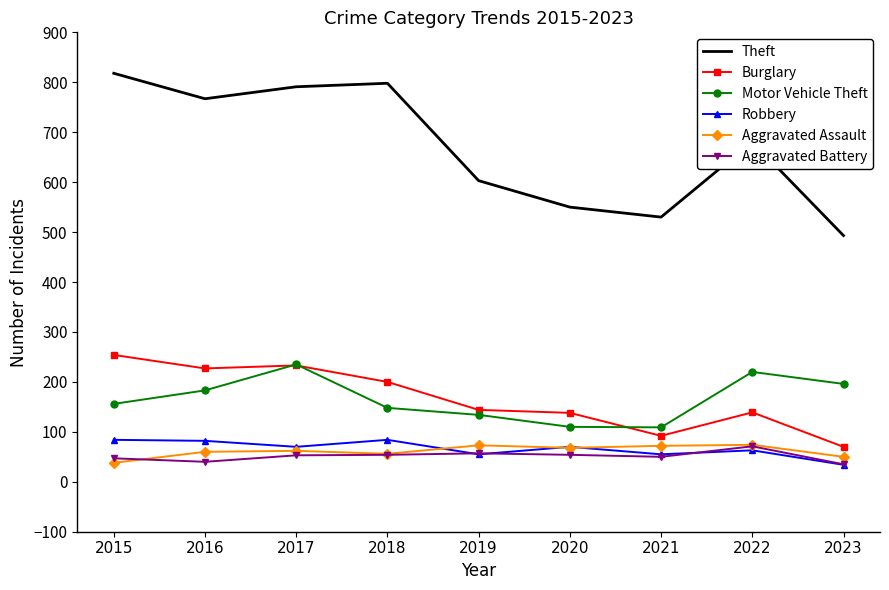

What is the spread (max minus min) of values at 2017?

738